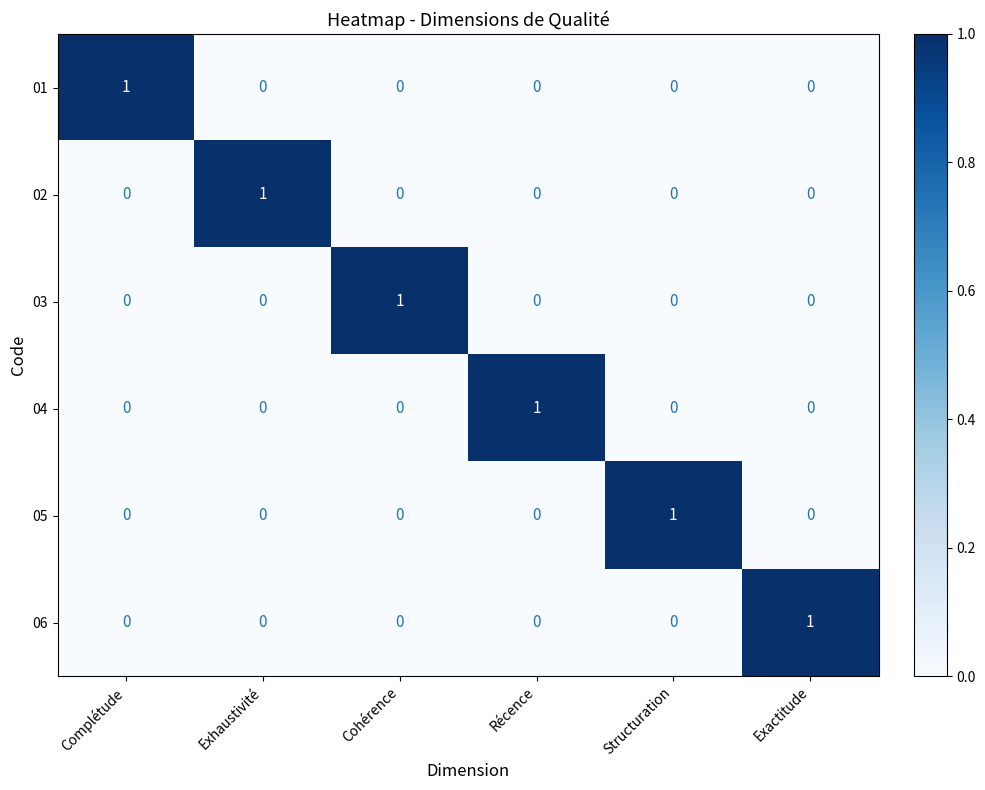

How many 05 values are between 0 and 1?

6